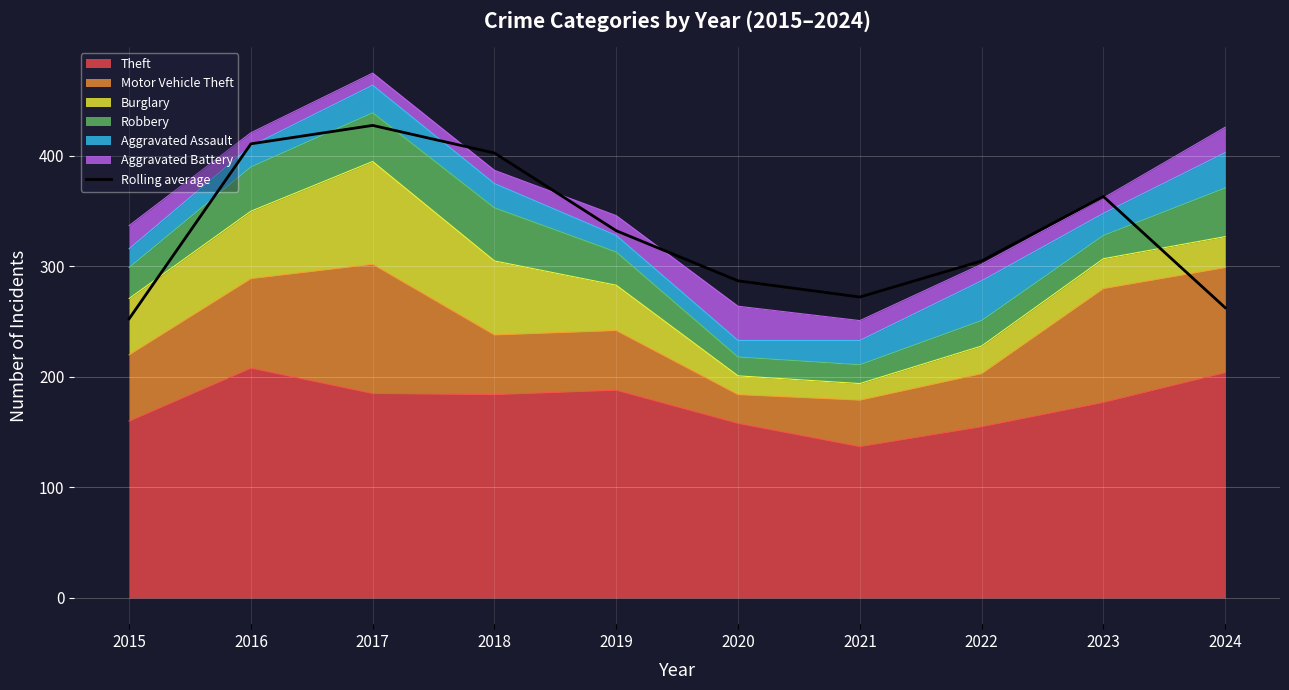

What is the sum of all values?

3316.7